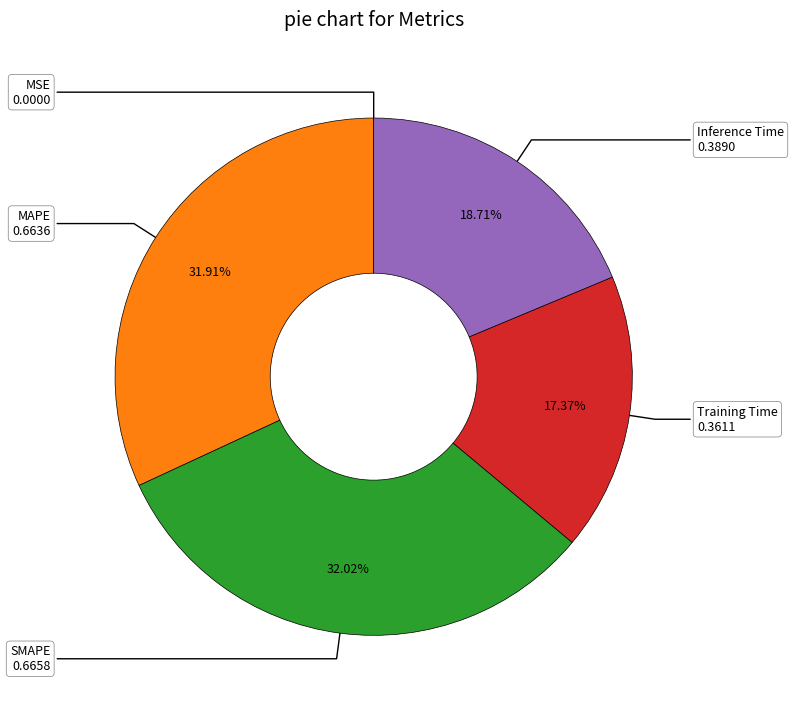

Between Inference Time and Training Time, which is larger?

Inference Time